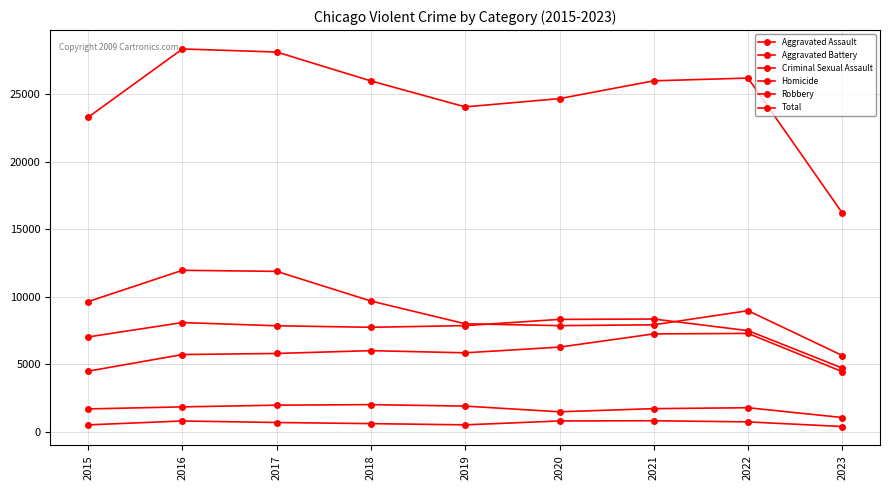

Count the number of categories in the chart.

9